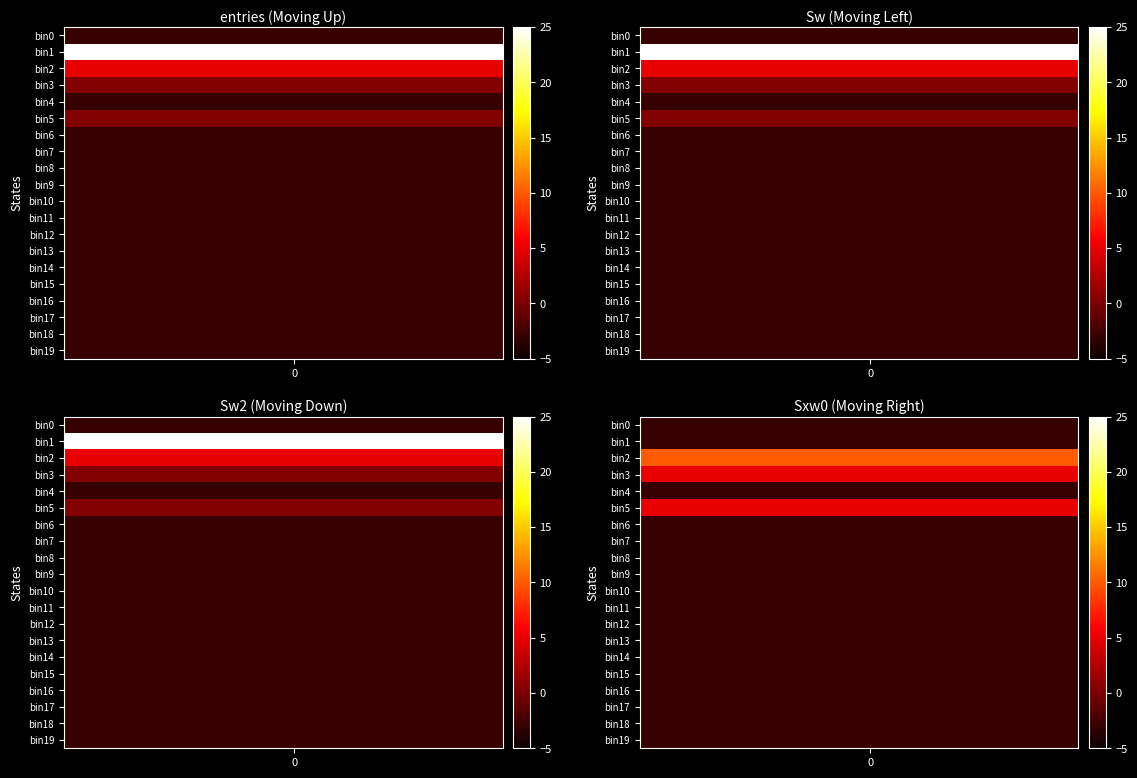

Which has a higher value, 1 or 9?

1